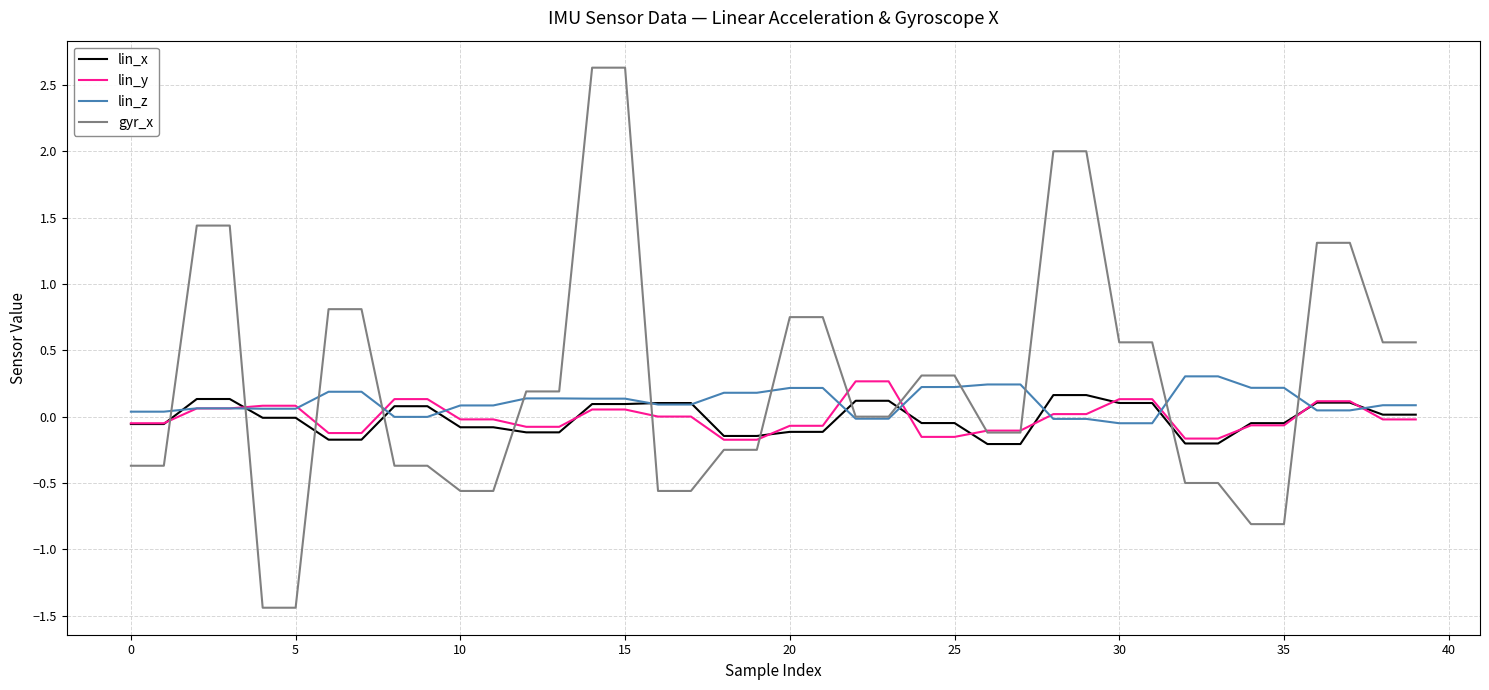

Which series has the widest spread of values?

gyr_x